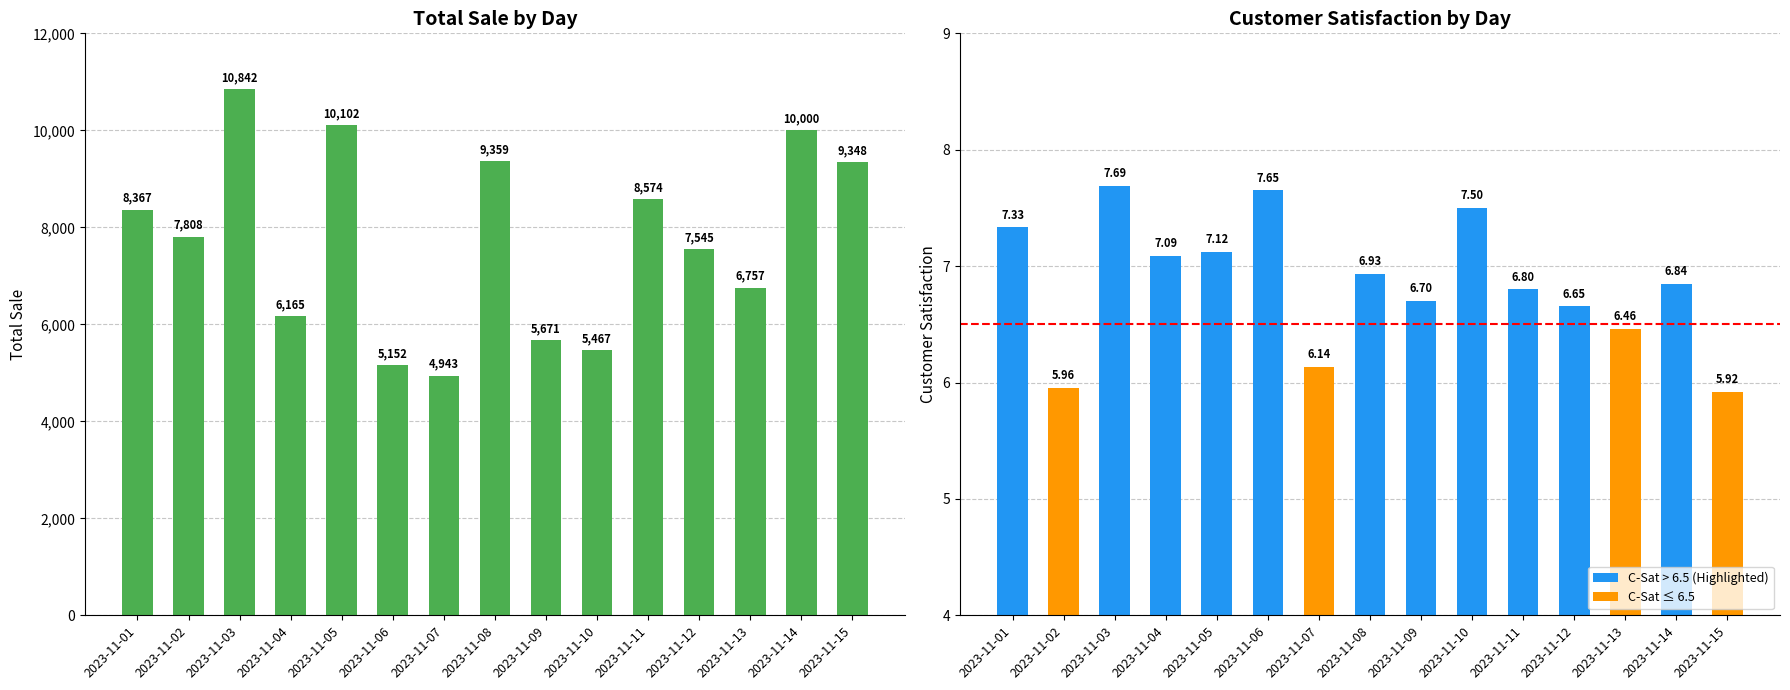

What is the total value across all series at 2023-11-04?

6172.1